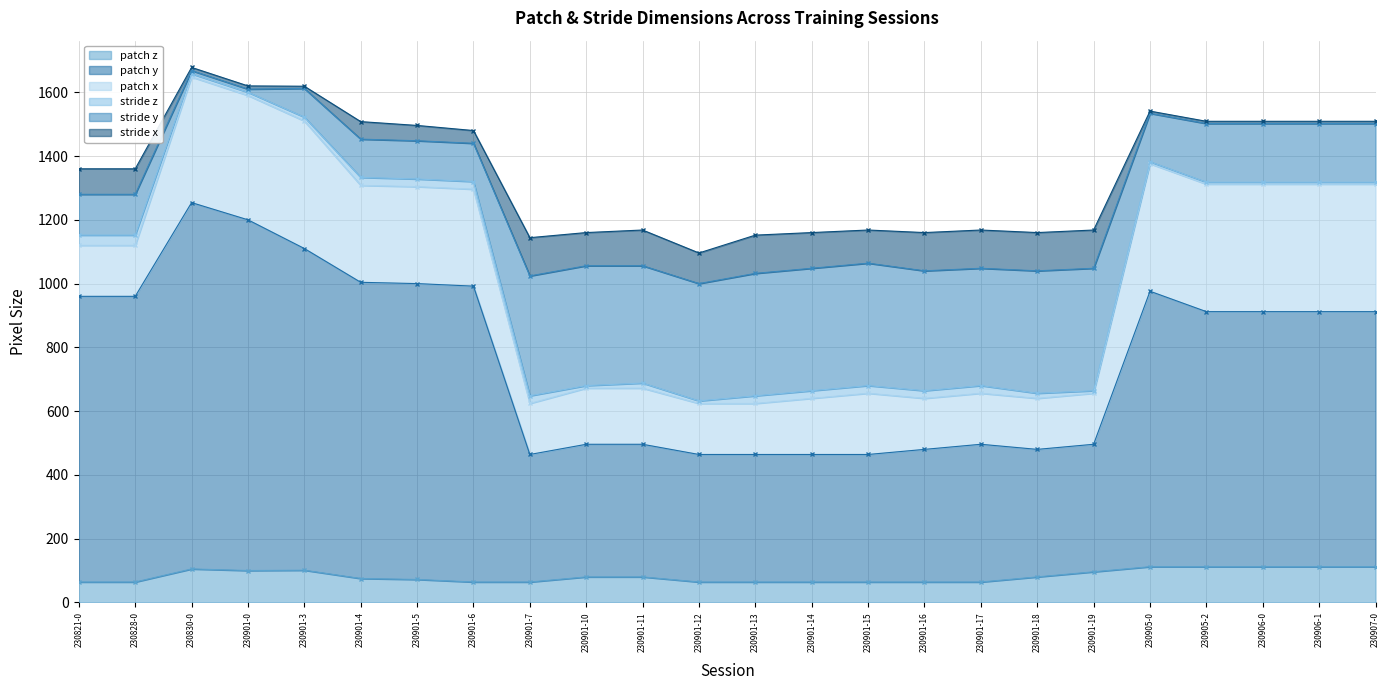

What is the maximum value for patch z?

112